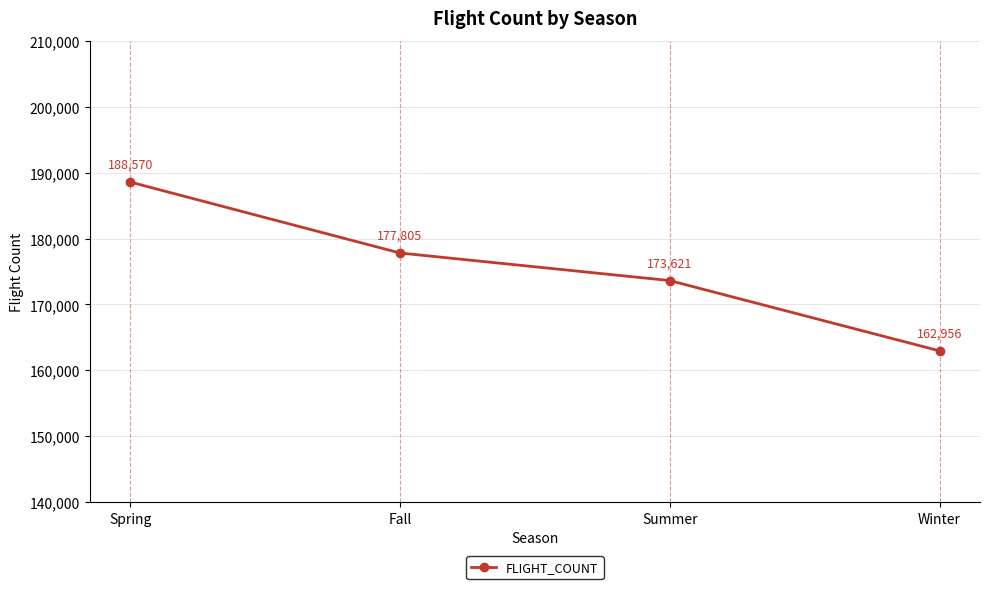

Does the chart display data point markers on the line(s)?

Yes